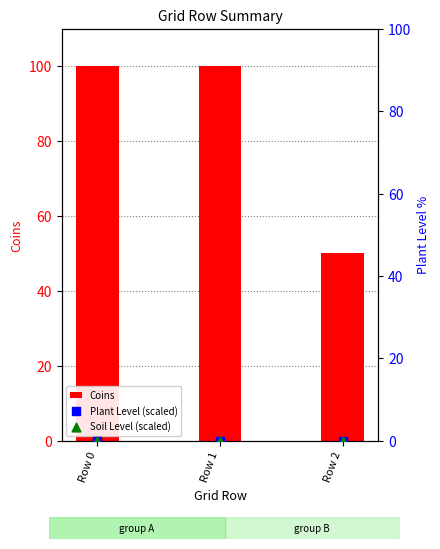

Which series has the largest total across all categories?

Coins